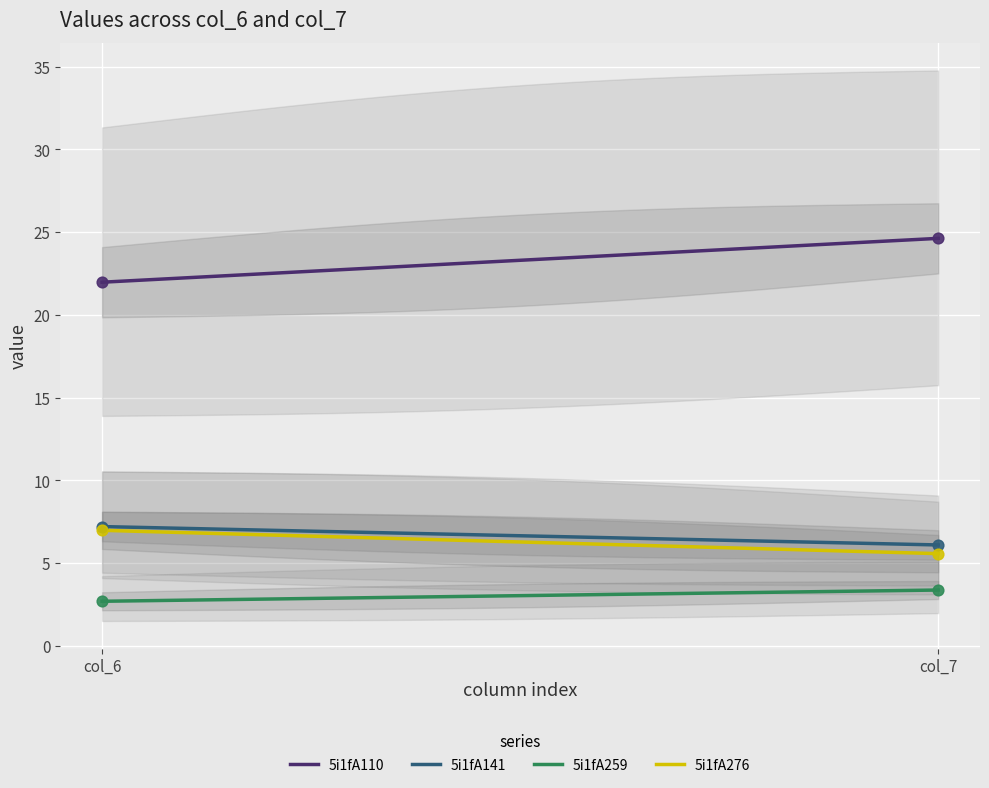

At which category is the sum across all series the highest?

col_7